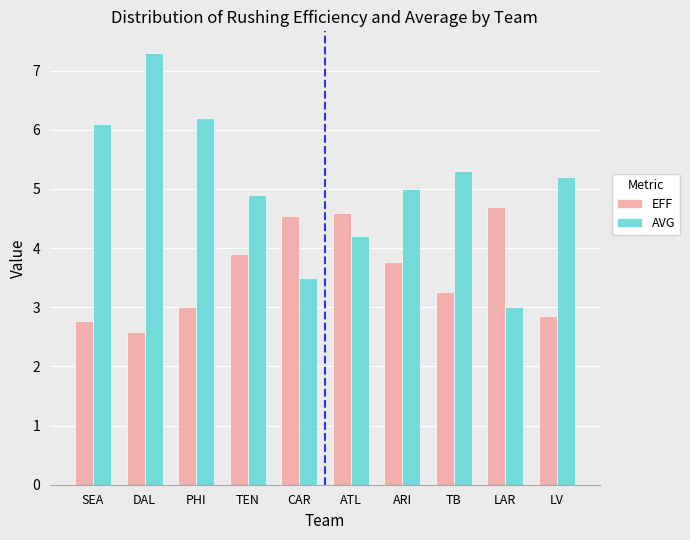

What is the difference between the second highest and minimum values in the AVG series?

3.2